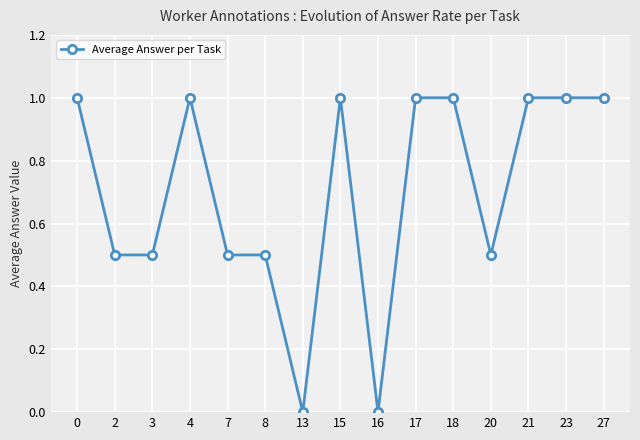

Where is the first local maximum?

4